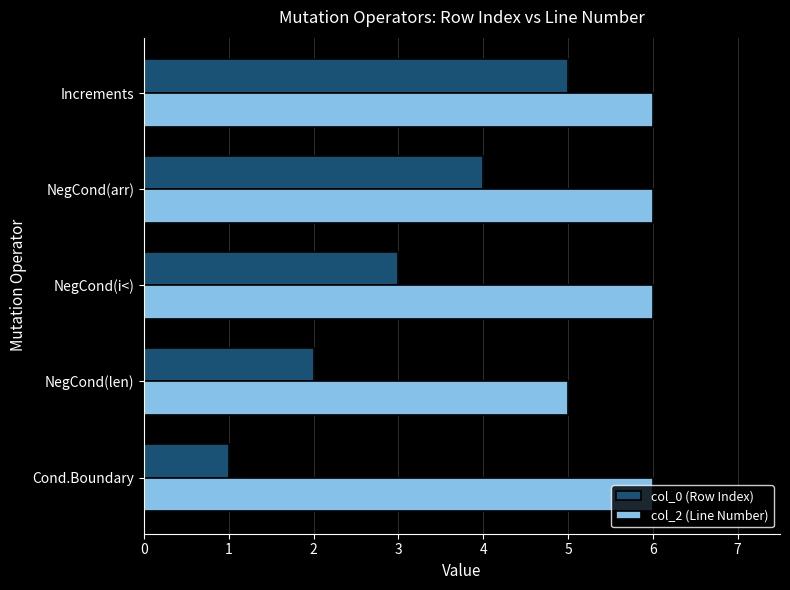

At Cond.Boundary, list the series in order from smallest to largest.

col_0 (Row Index), col_2 (Line Number)